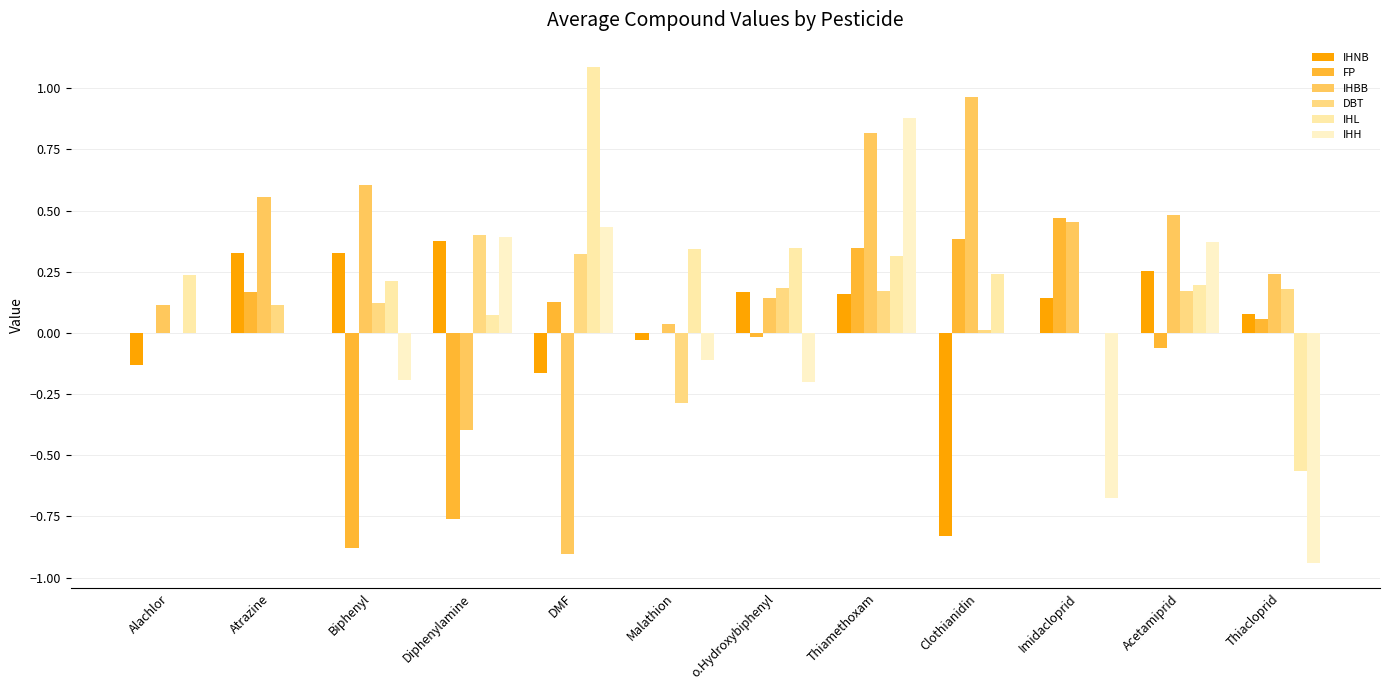

How many series are shown in this chart?

6